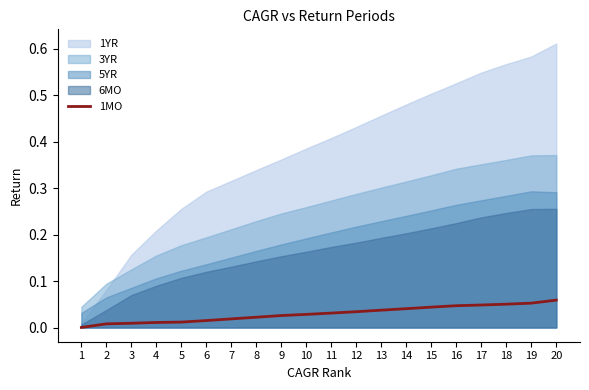

True or false: the data has more than 1 interior local peaks.

False